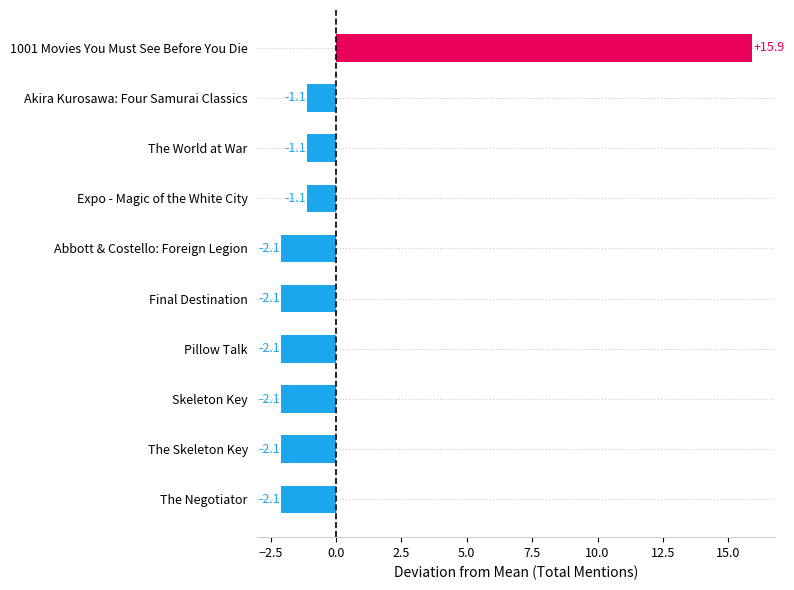

The value at Akira Kurosawa: Four Samurai Classics is -1.9. True or false?

False